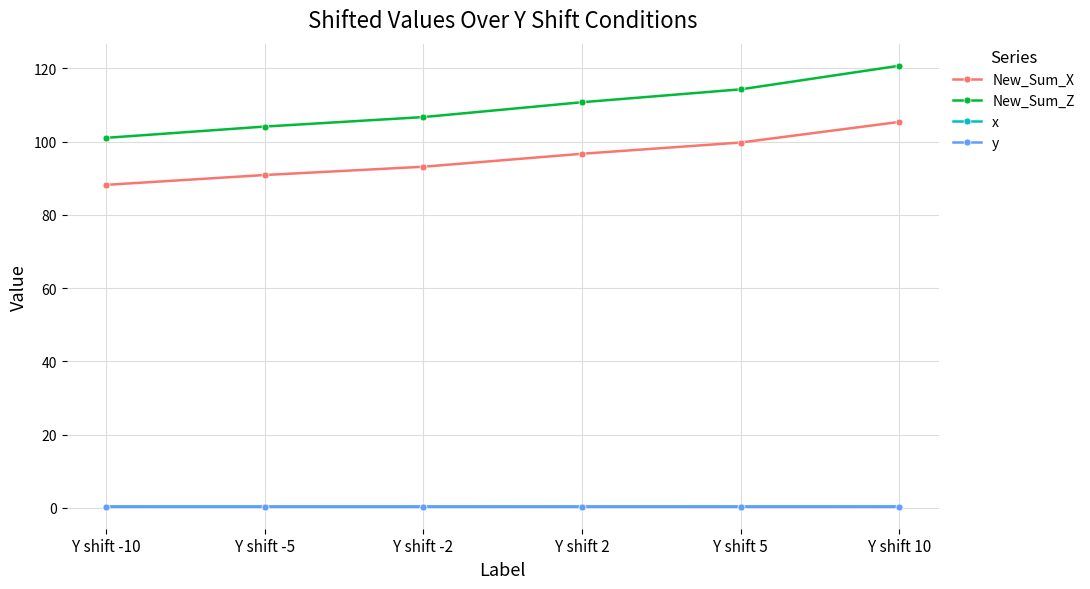

True or false: y and New_Sum_Z intersect in this chart.

False